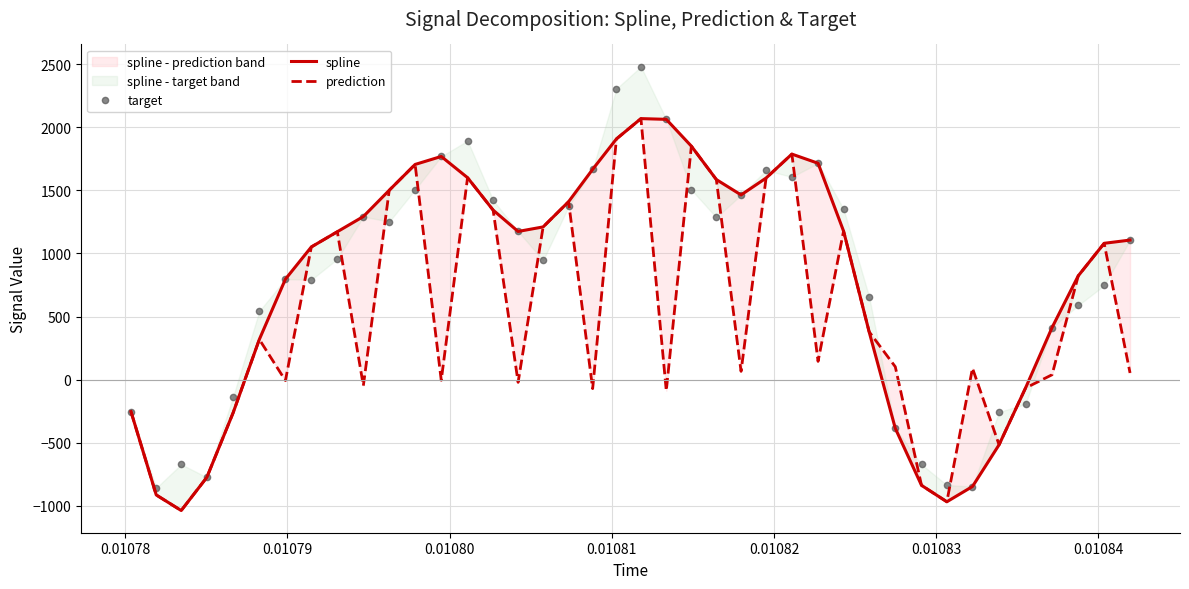

Is this an area chart (filled region under the line)?

No